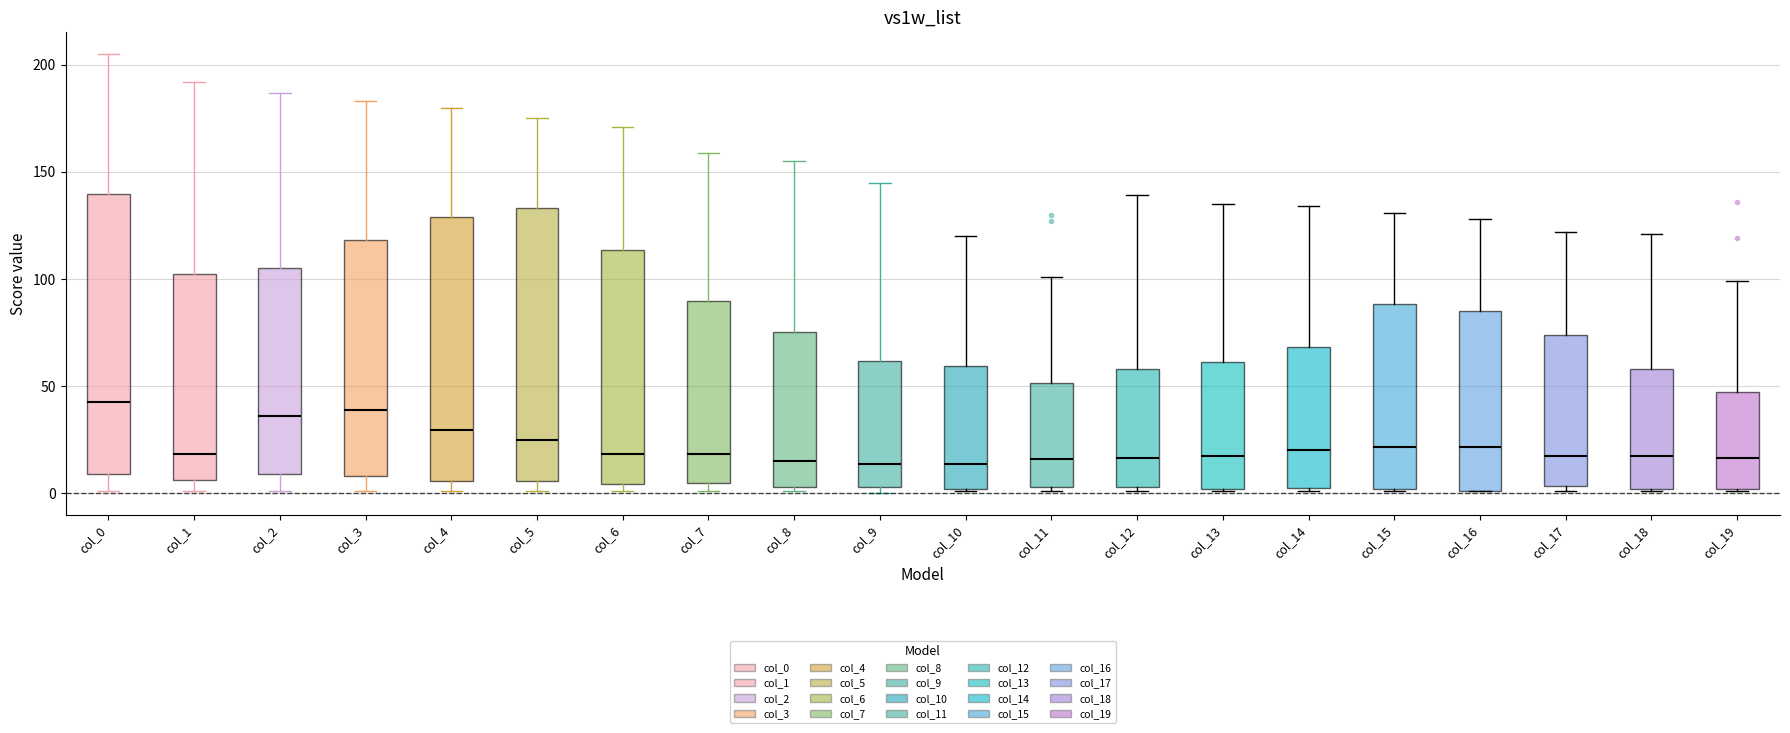

Reading left to right, transcribe this box plot: for each box, give where its median line is, the range the box spans, and where its two whiskers end, as read against the y-axis. The values are not printed on the chart, so give them approximately, as read against the axis.

col_0: median 45, box 10 to 140, whiskers 0 to 205
col_1: median 20, box 5 to 100, whiskers 0 to 190
col_2: median 35, box 10 to 105, whiskers 0 to 185
col_3: median 40, box 10 to 120, whiskers 0 to 185
col_4: median 30, box 5 to 130, whiskers 0 to 180
col_5: median 25, box 5 to 135, whiskers 0 to 175
col_6: median 20, box 5 to 115, whiskers 0 to 170
col_7: median 20, box 5 to 90, whiskers 0 to 160
col_8: median 15, box 5 to 75, whiskers 0 to 155
col_9: median 15, box 5 to 60, whiskers 0 to 145
col_10: median 15, box 0 to 60, whiskers 0 to 120
col_11: median 15, box 5 to 50, whiskers 0 to 100
col_12: median 15, box 5 to 60, whiskers 0 to 140
col_13: median 20, box 0 to 60, whiskers 0 to 135
col_14: median 20, box 5 to 70, whiskers 0 to 135
col_15: median 20, box 0 to 90, whiskers 0 to 130
col_16: median 20, box 0 to 85, whiskers 0 to 130
col_17: median 20, box 5 to 75, whiskers 0 to 120
col_18: median 20, box 0 to 60, whiskers 0 to 120
col_19: median 15, box 0 to 45, whiskers 0 to 100